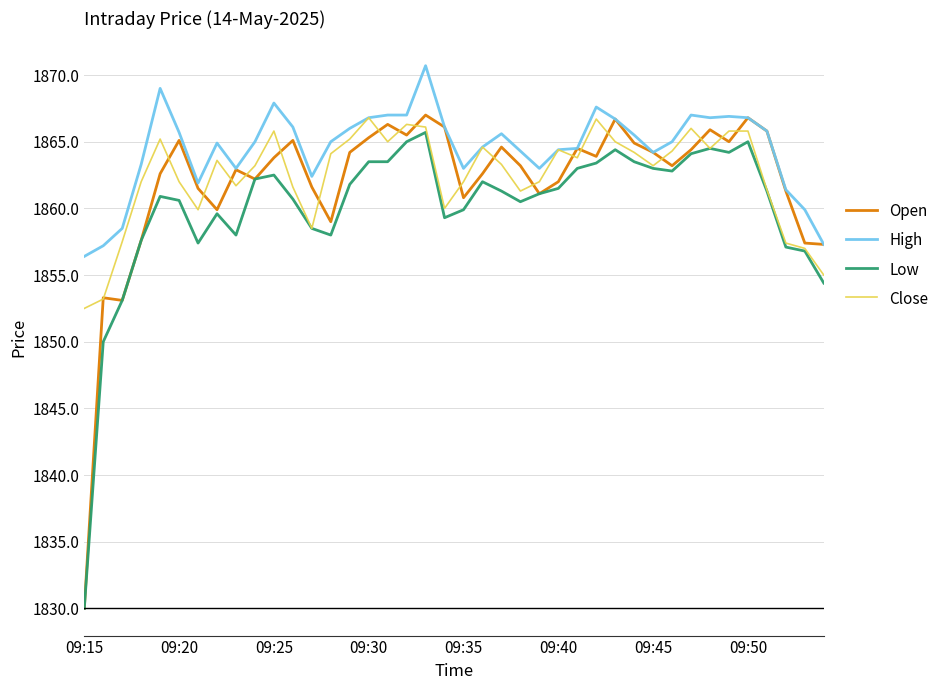

What is the maximum value shown in the chart?

1870.7